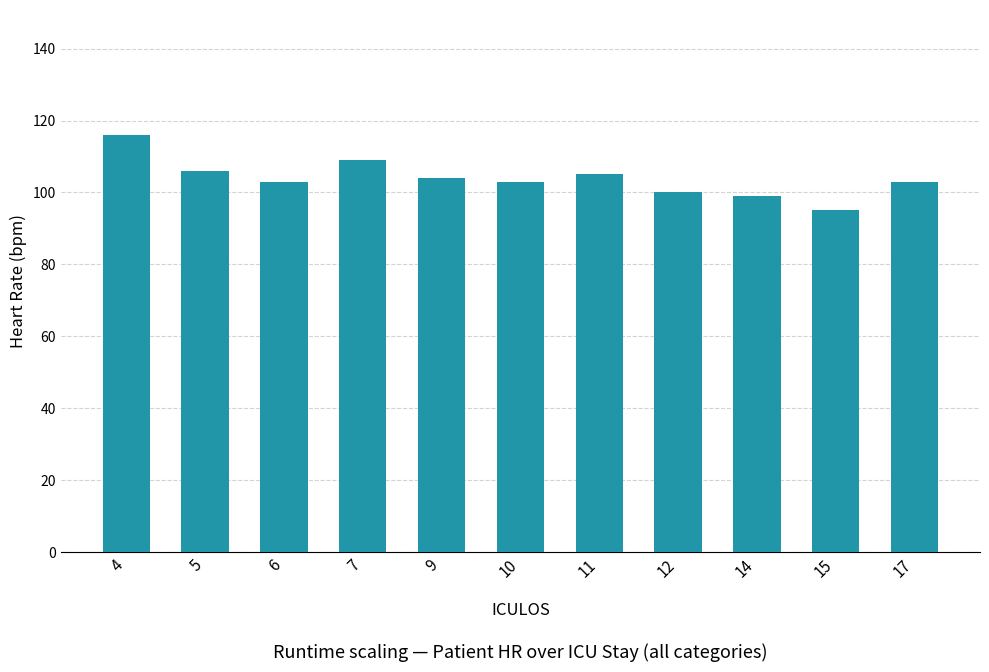

Which has a higher value, 9 or 7?

7